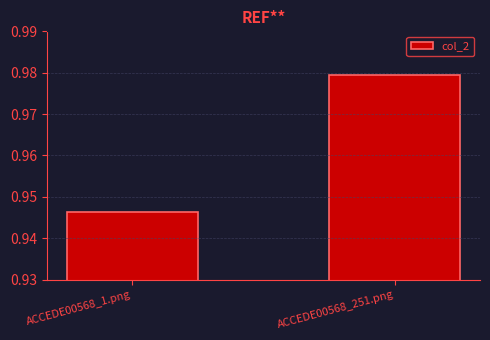

How many values are between 0 and 1?

2